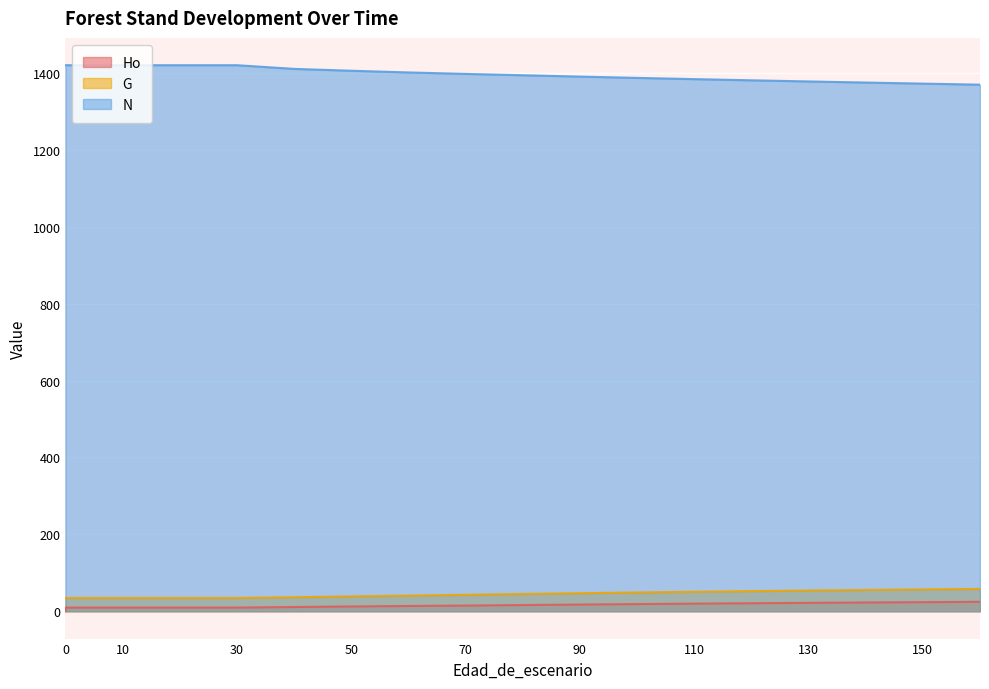

Is it true that Ho equals 7.2 at 80?

False